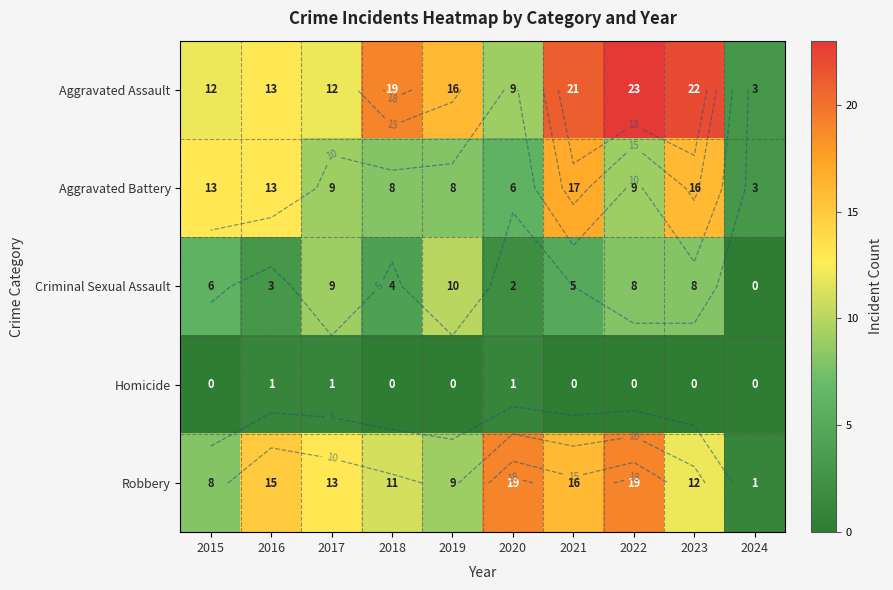

What is the sum of all Aggravated Assault values?

150